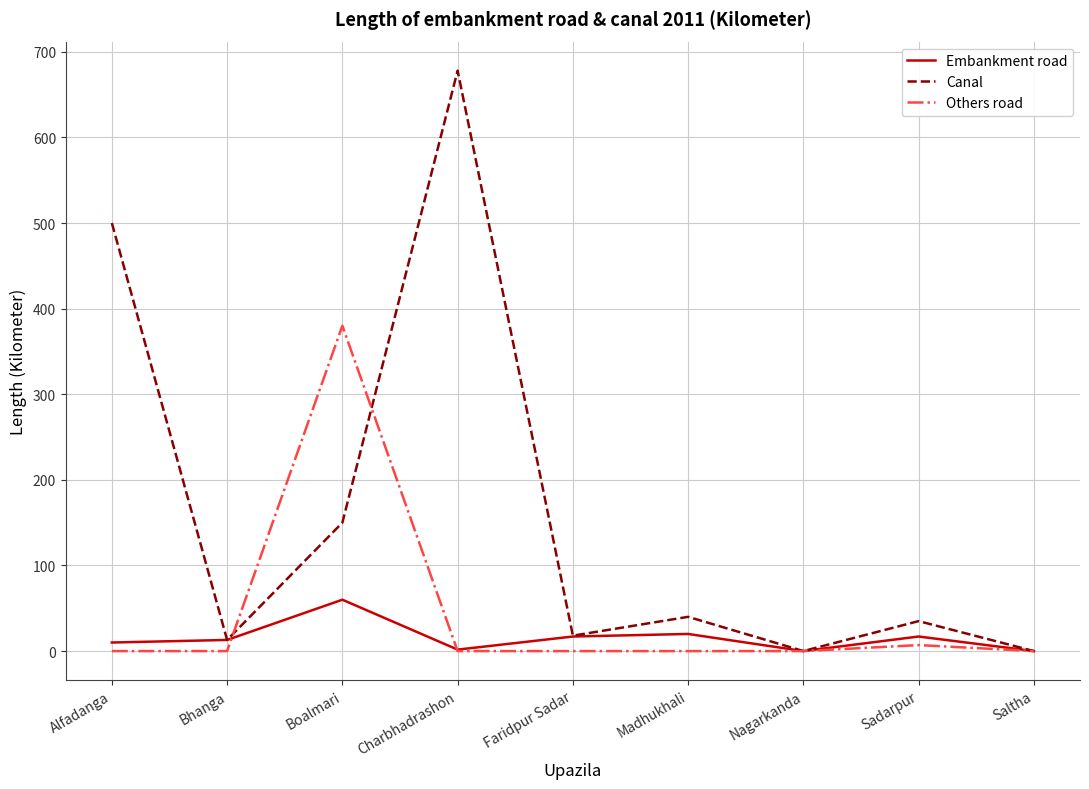

What are all the series names shown in the legend?

Embankment road, Canal, Others road